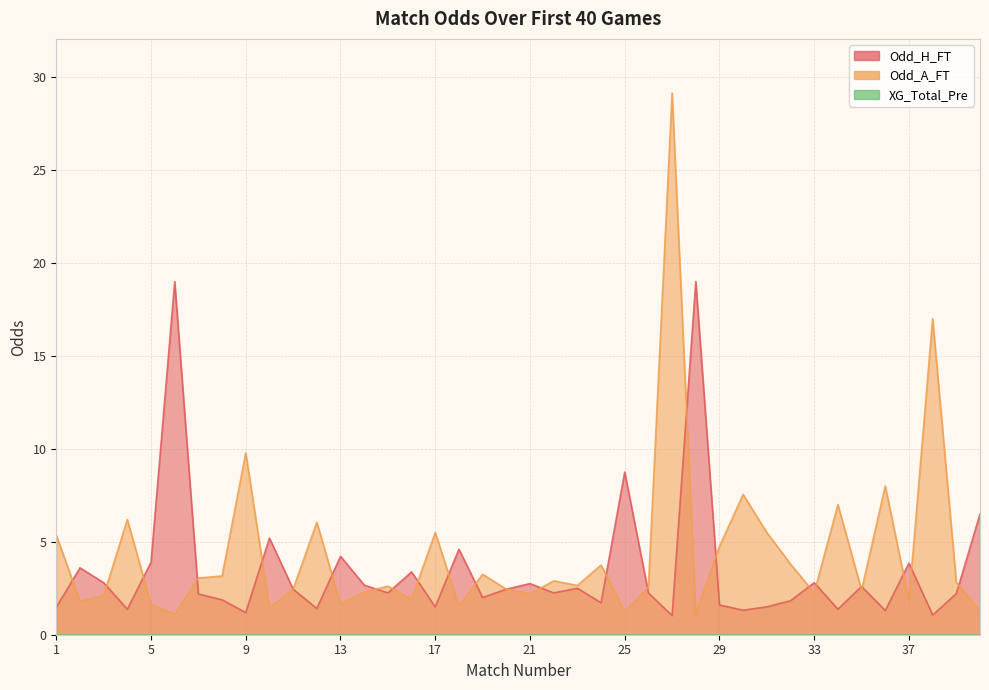

Which series has the largest range (max minus min)?

Odd_A_FT